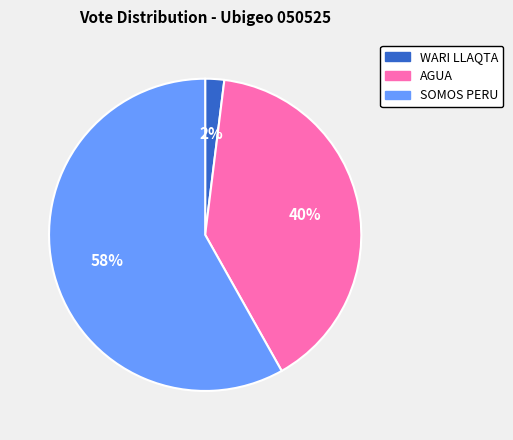

Is there any slice that represents more than half of the pie?

Yes